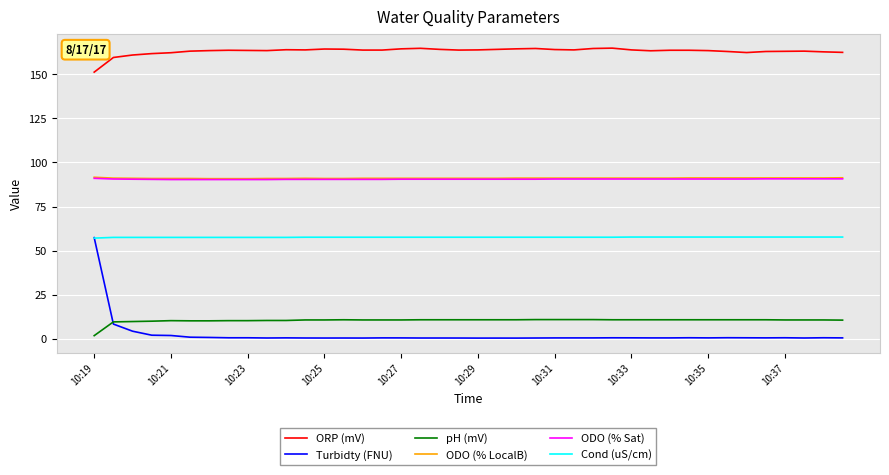

How many Cond (uS/cm) values are between 57 and 58?

40